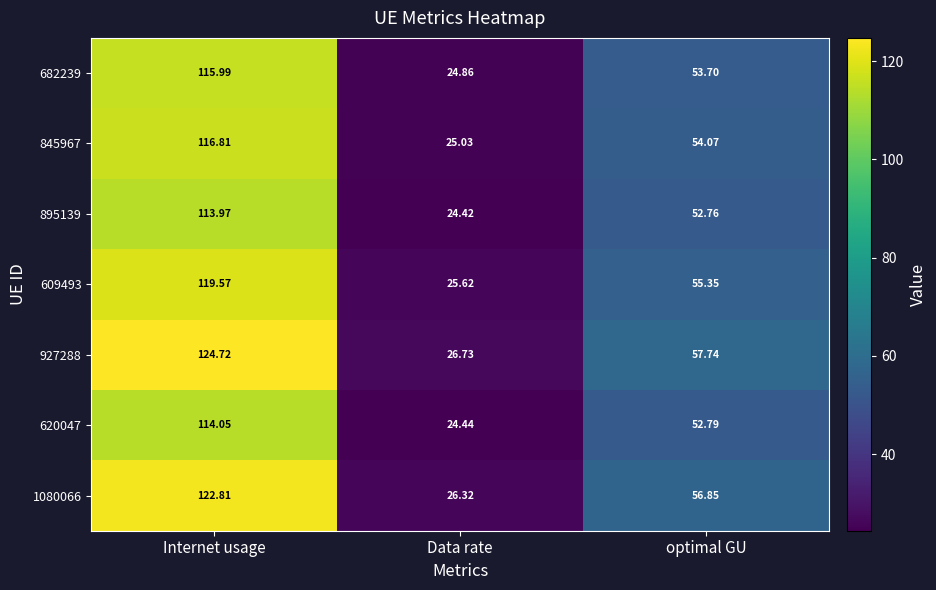

Between Internet usage and Data rate, which series saw the biggest shift?

927288